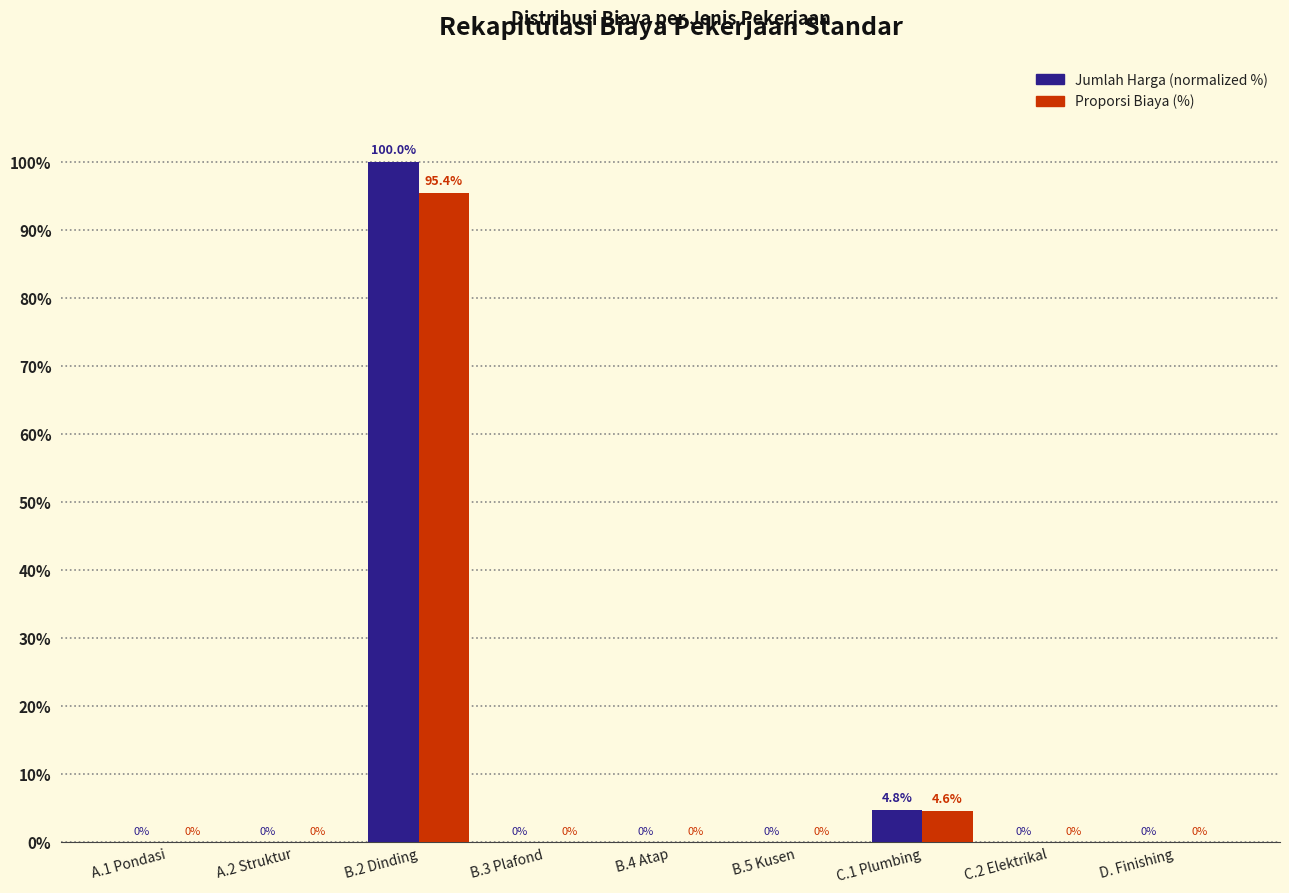

At which category is the sum across all series the highest?

B.2 Dinding